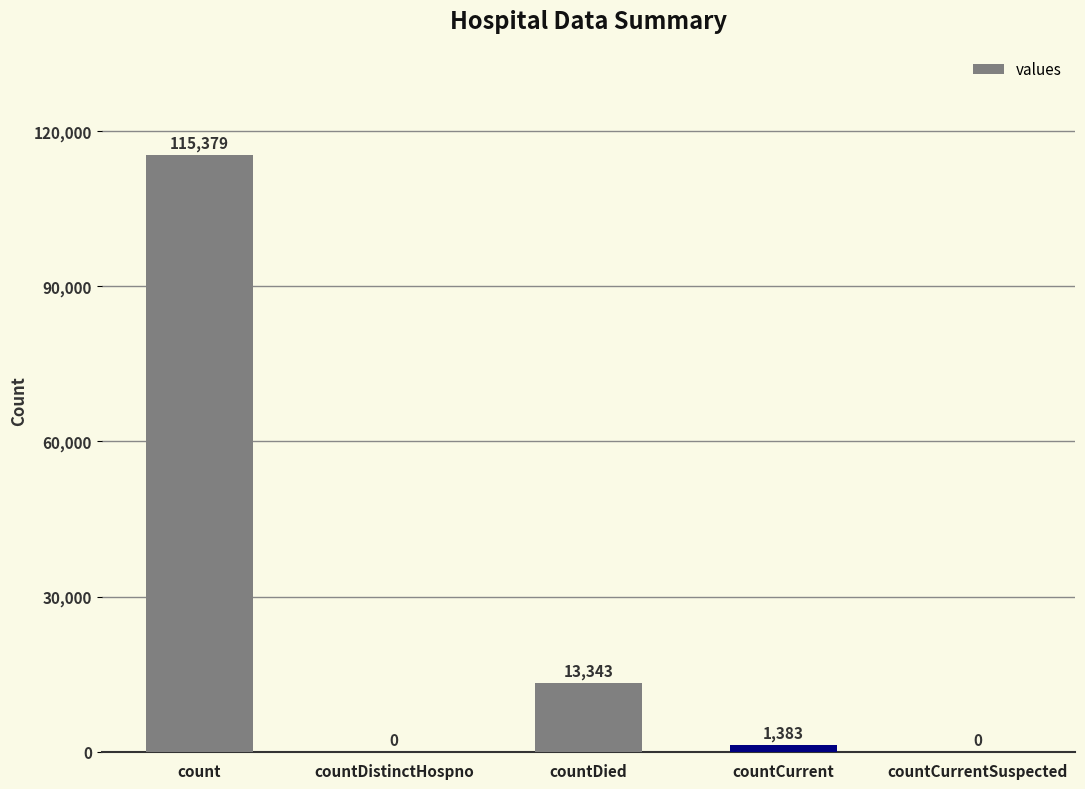

The chart shows a value of 13343 at countDied. True or false?

True